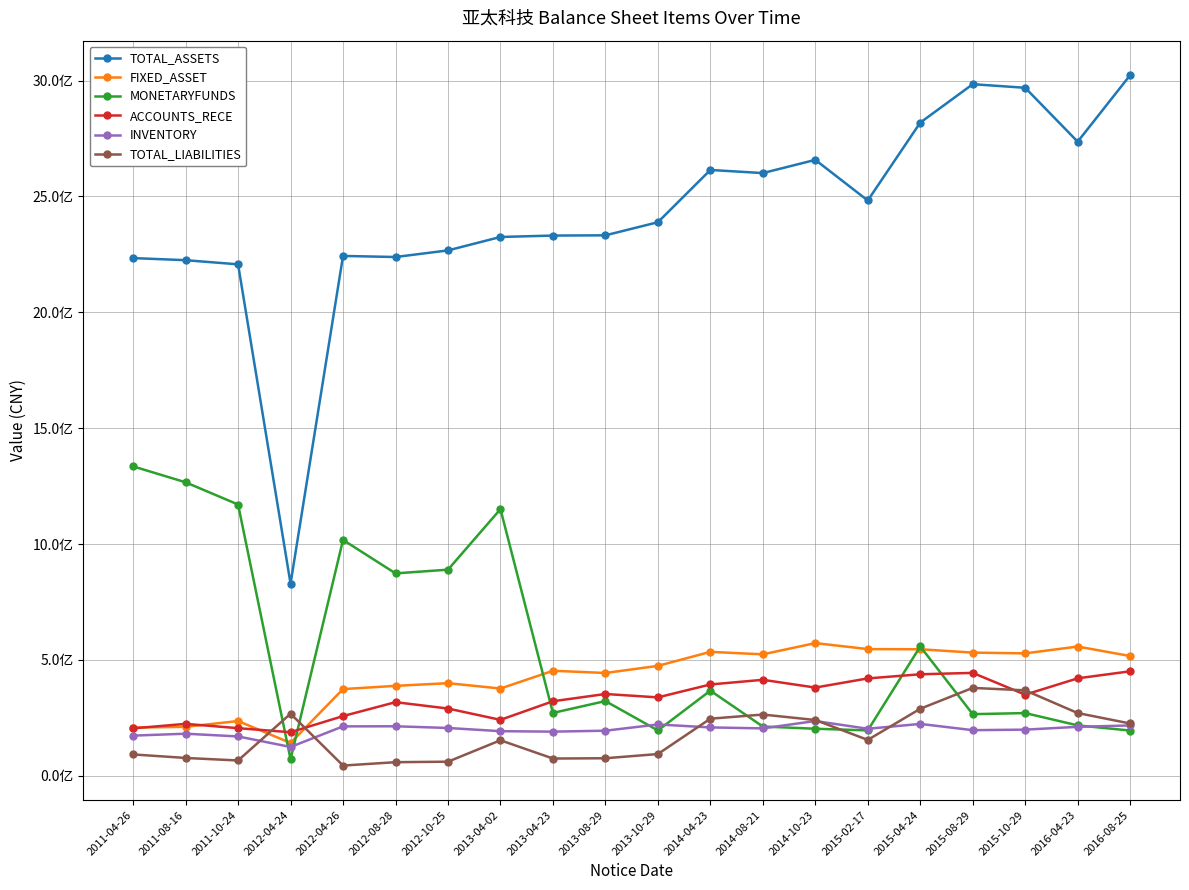

Rank the series at 2012-04-26 from highest to lowest value.

TOTAL_ASSETS, MONETARYFUNDS, FIXED_ASSET, ACCOUNTS_RECE, INVENTORY, TOTAL_LIABILITIES